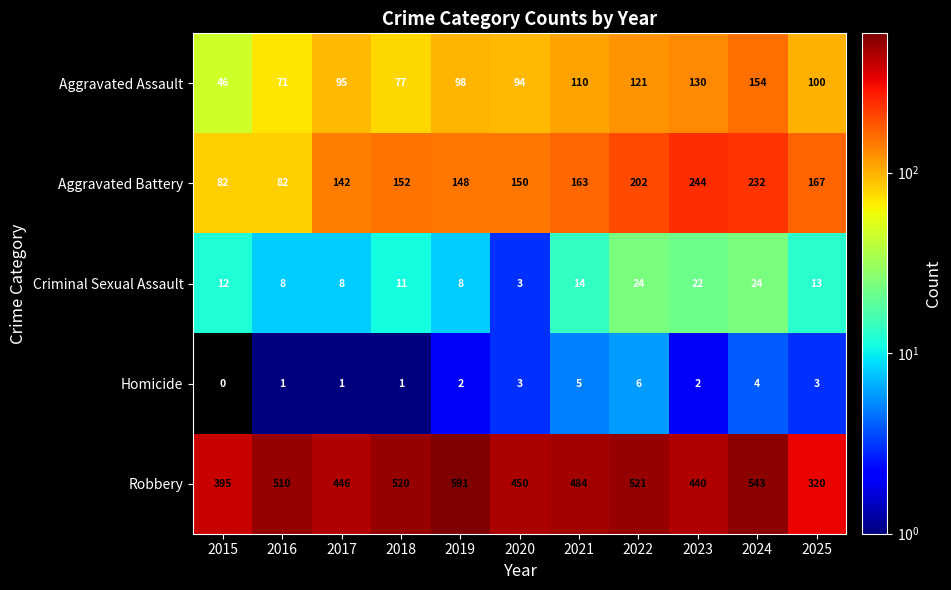

Rank the series at 2022 from lowest to highest value.

Homicide, Criminal Sexual Assault, Aggravated Assault, Aggravated Battery, Robbery